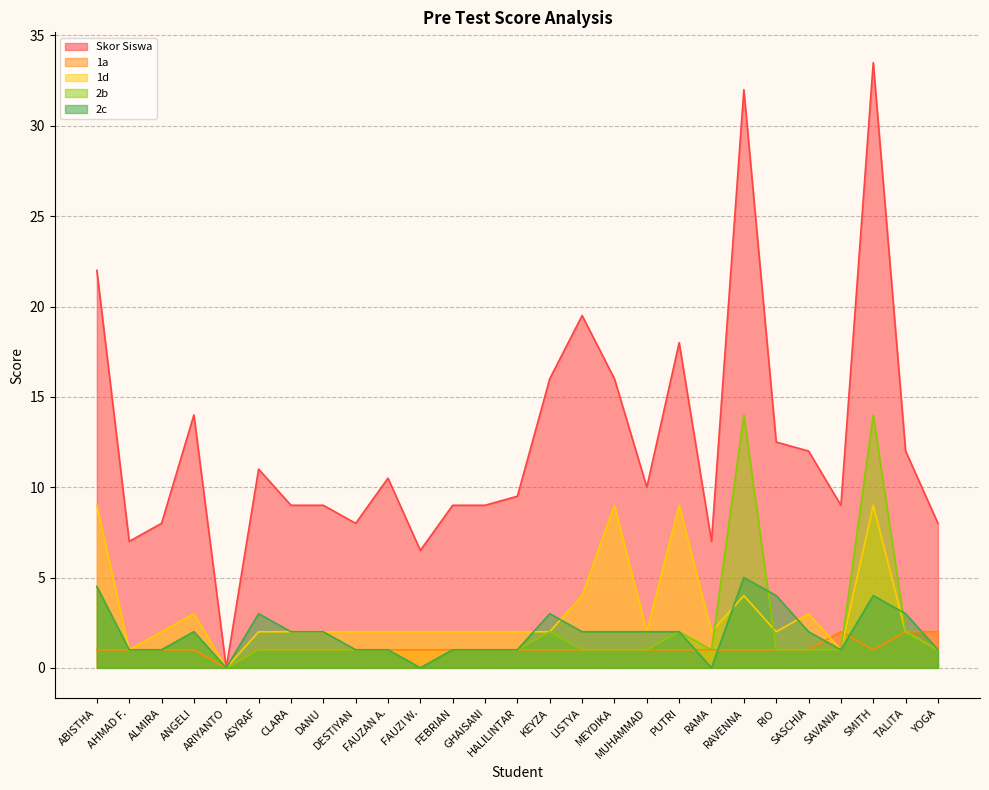

List the series in order of their peak value, lowest first.

1a, 2c, 1d, 2b, Skor Siswa